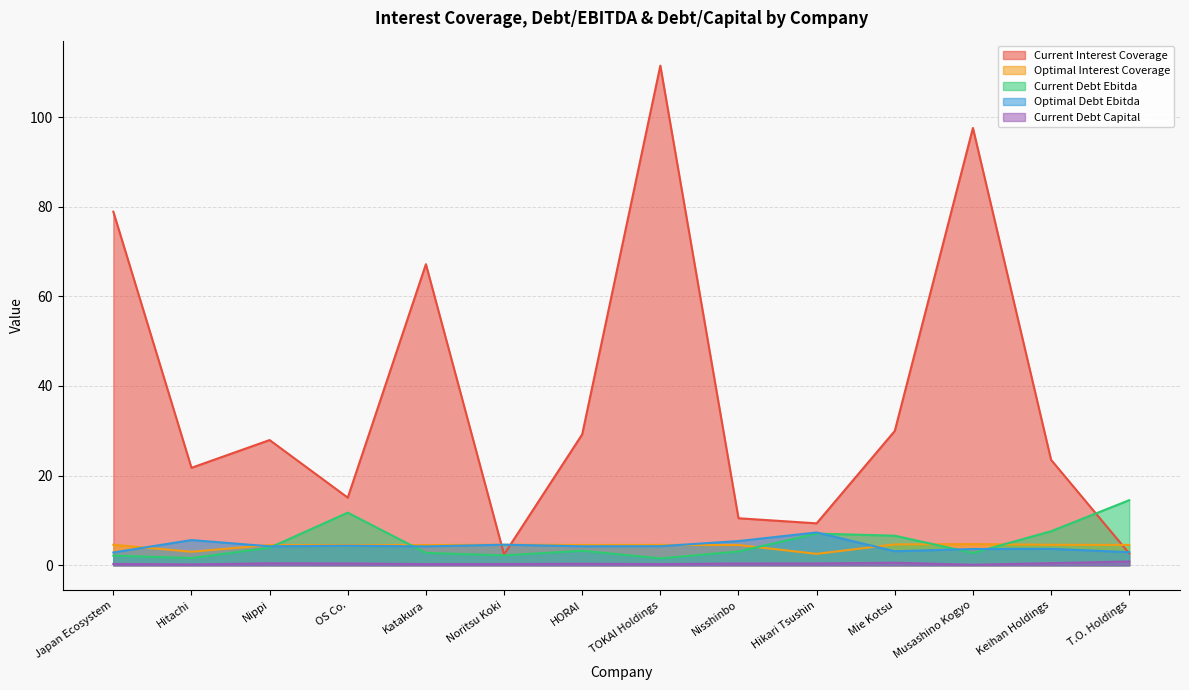

How many categories are shown in the chart?

14